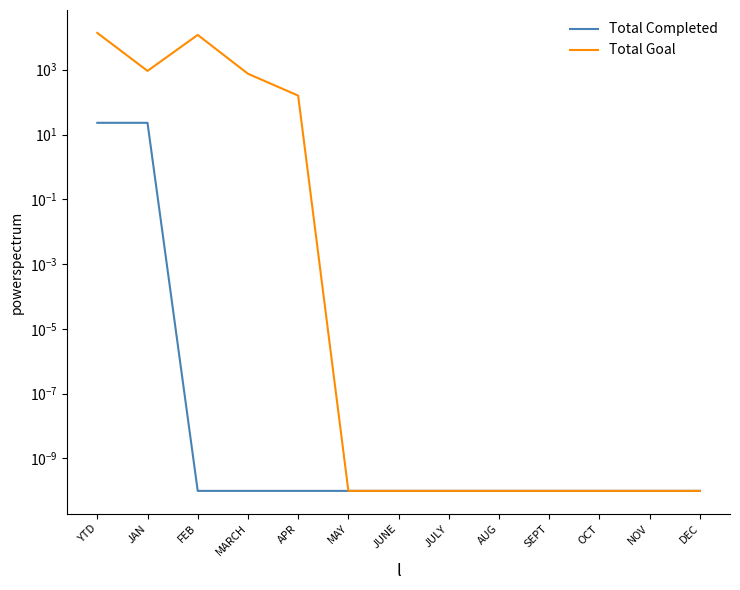

What is the sum of the Total Goal values at YTD and MAY?

13721.0